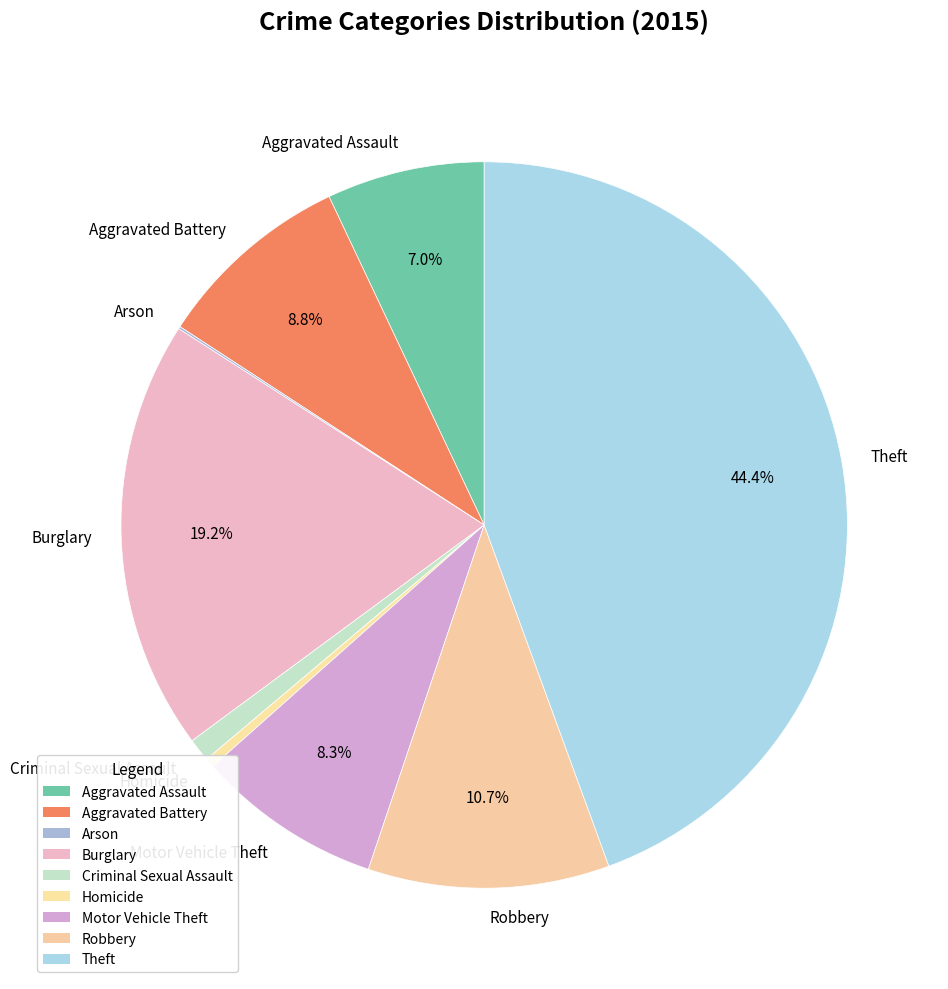

What is the largest slice in the pie chart?

Theft